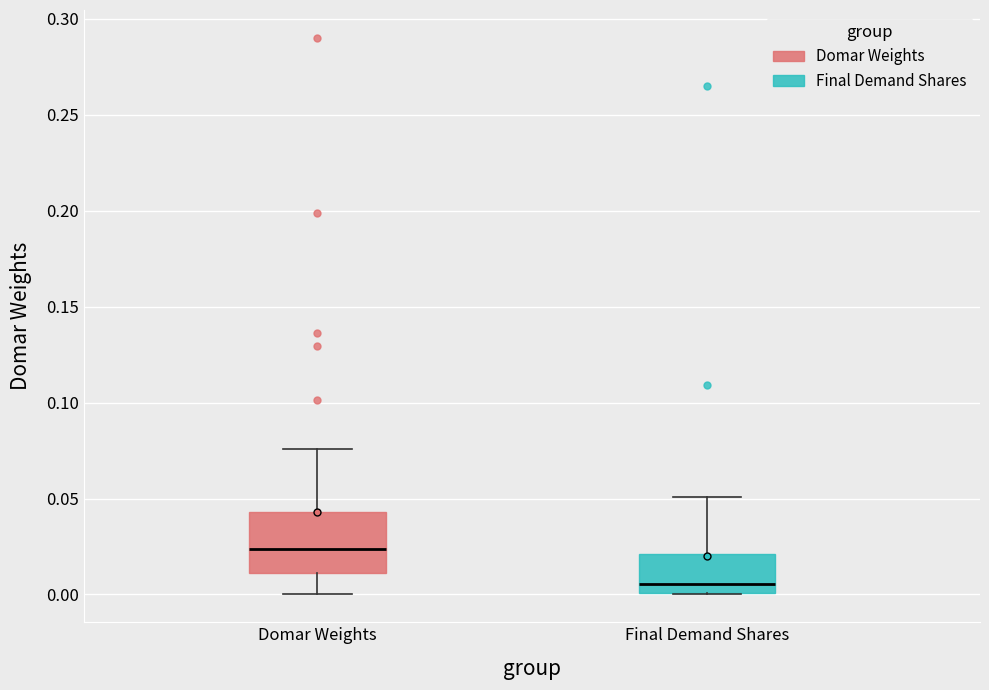

Reading left to right, transcribe this box plot: for each box, give where its median line is, the range the box spans, and where its two whiskers end, as read against the y-axis. The values are not printed on the chart, so give them approximately, as read against the axis.

Domar Weights: median 0.025, box 0.010 to 0.045, whiskers 0.000 to 0.075
Final Demand Shares: median 0.005, box 0.000 to 0.020, whiskers 0.000 to 0.050